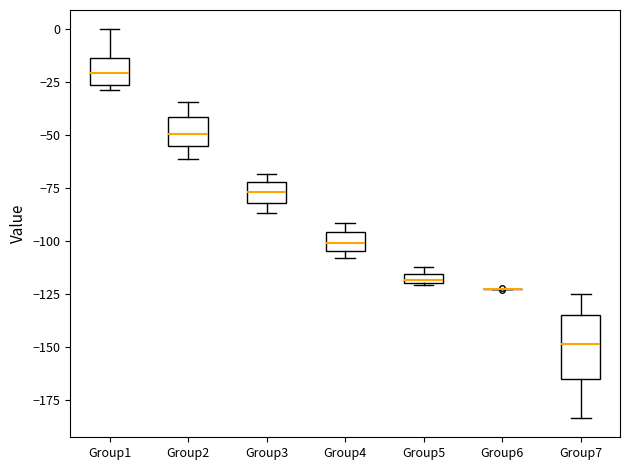

Where is the lower edge of the box for Group2 on the y-axis? The values are not printed on the chart, so give them approximately, as read against the axis.

-55